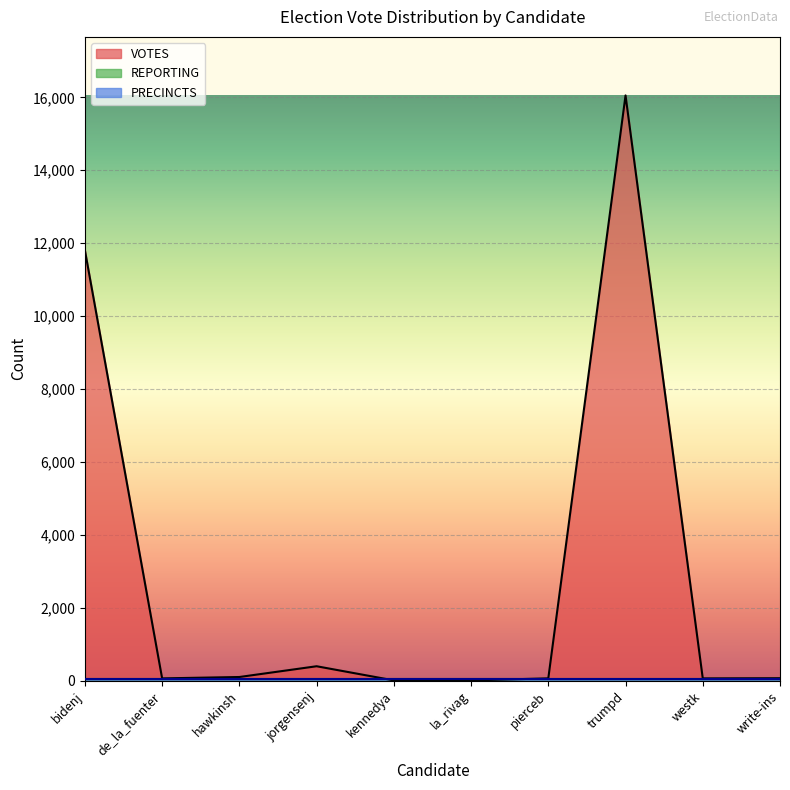

What is the label of the 4th point from the right?

pierceb